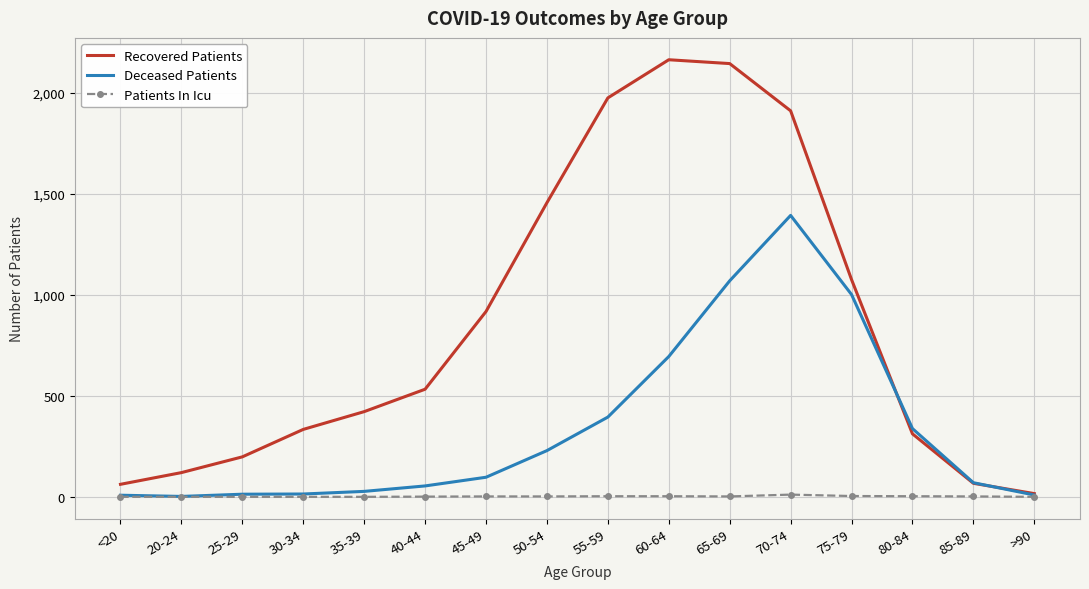

Which series has the widest spread of values?

Recovered Patients